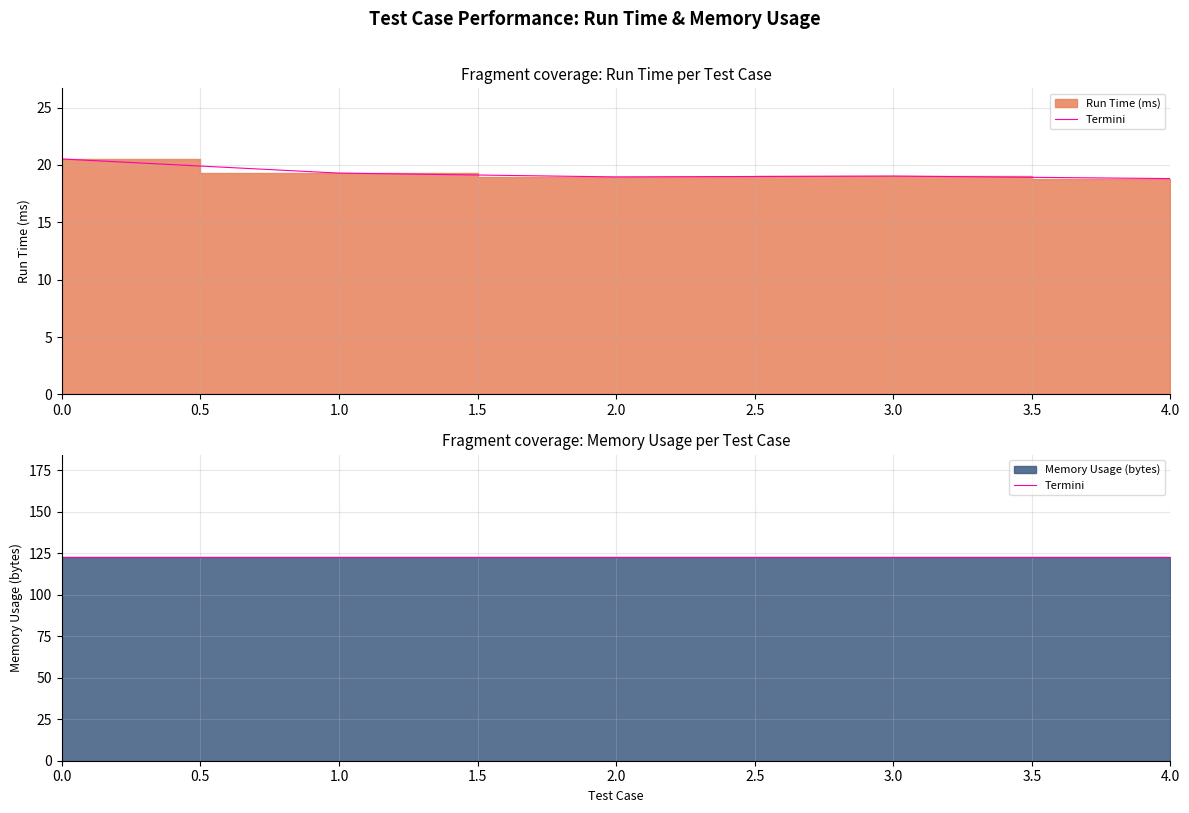

How many lines are shown in the chart?

1